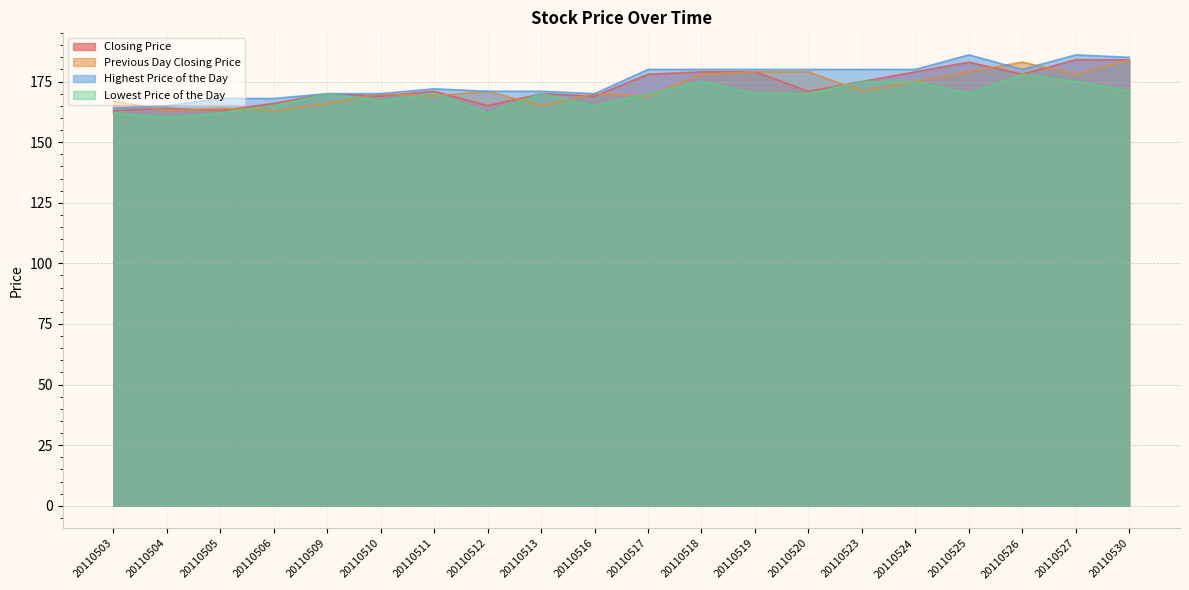

What is the value of the Lowest Price of the Day point at the 9th from the left?

170